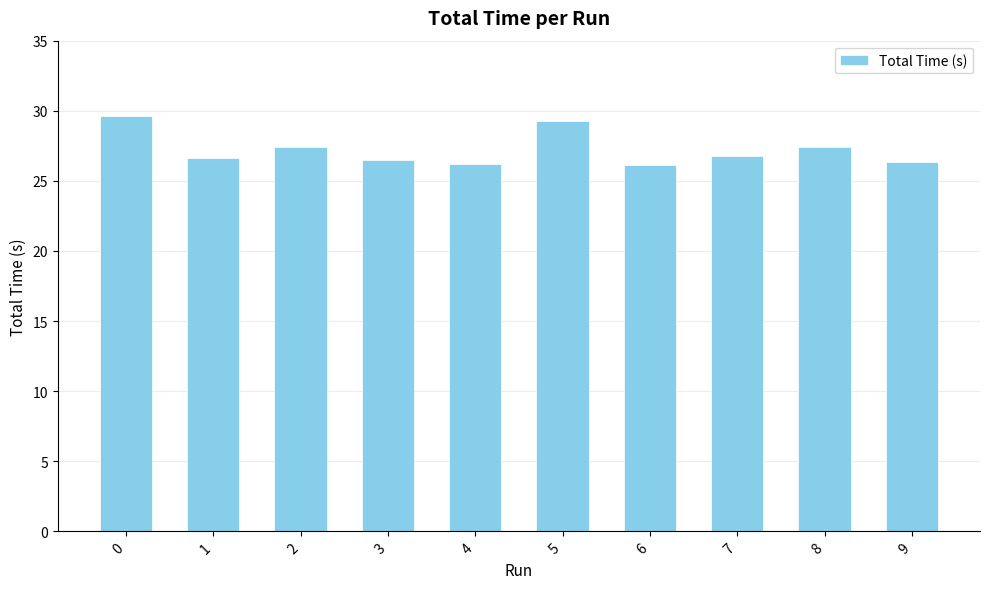

Which has a higher value, 6 or 1?

1